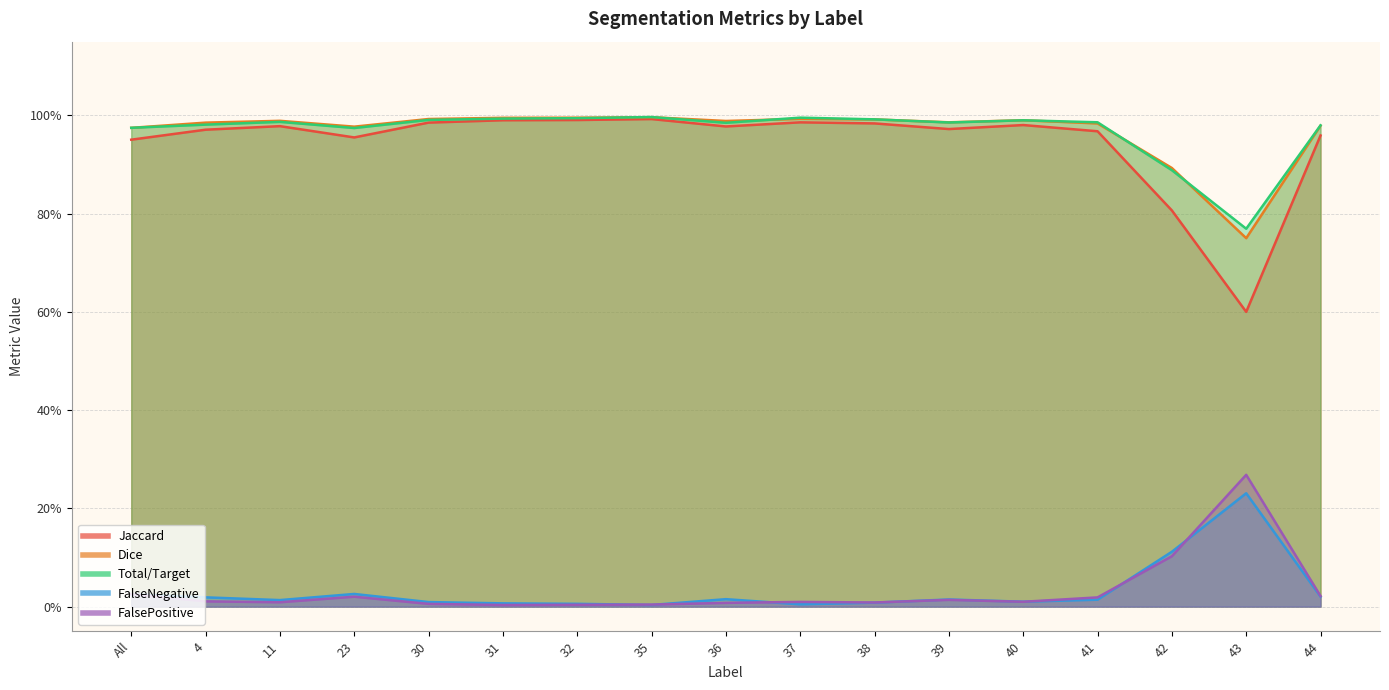

Between 23 and 35, which series saw the biggest shift?

Jaccard